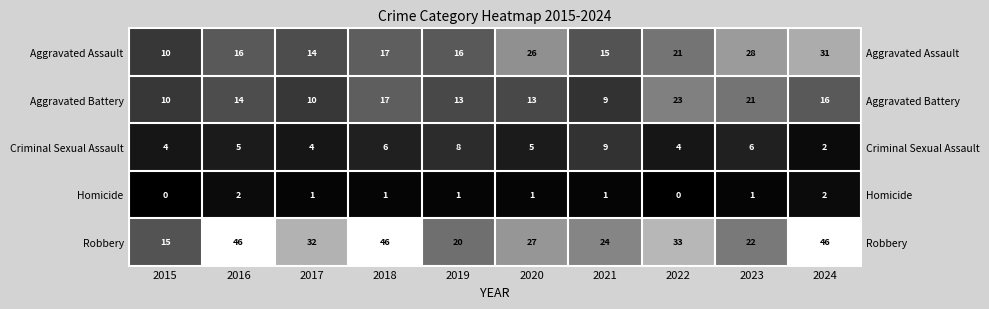

At which category is the sum across all series the highest?

2024